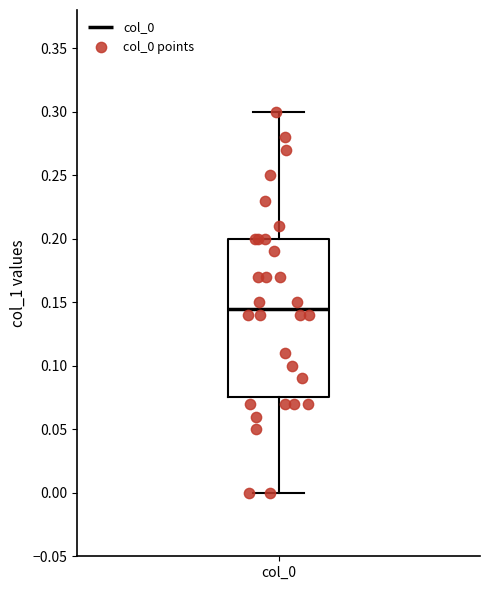

Where is the lower edge of the box for col_0 on the y-axis? The values are not printed on the chart, so give them approximately, as read against the axis.

0.075